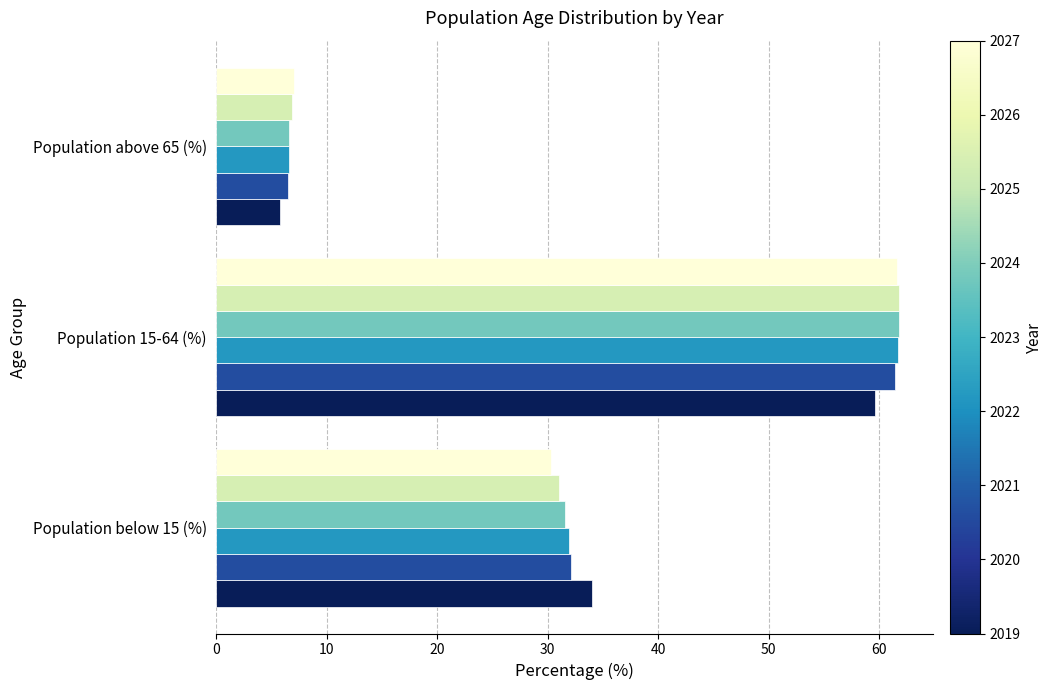

At which category is the sum across all series the highest?

Population 15-64 (%)